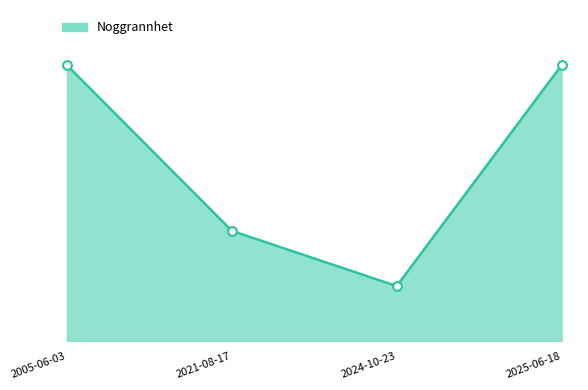

What is the change in value from 2005-06-03 to 2021-08-17?

-15